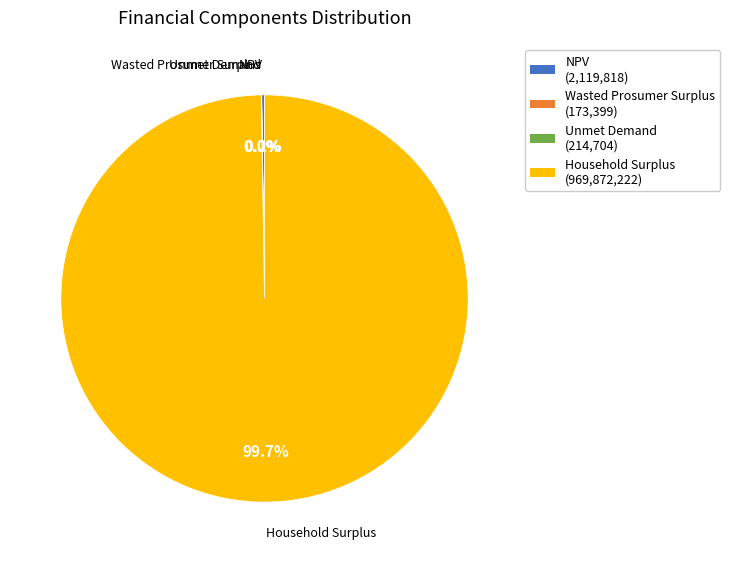

To the nearest percent, what is the difference between the largest and smallest slice percentages?

100%